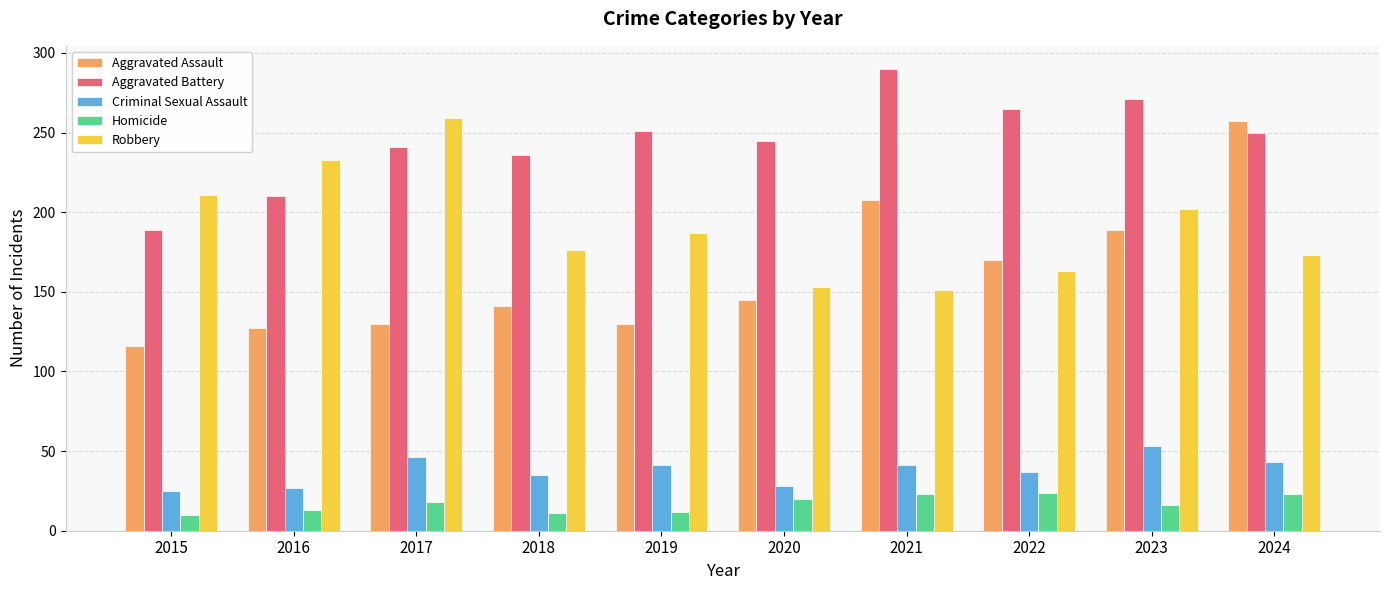

What are all the series names shown in the legend?

Aggravated Assault, Aggravated Battery, Criminal Sexual Assault, Homicide, Robbery